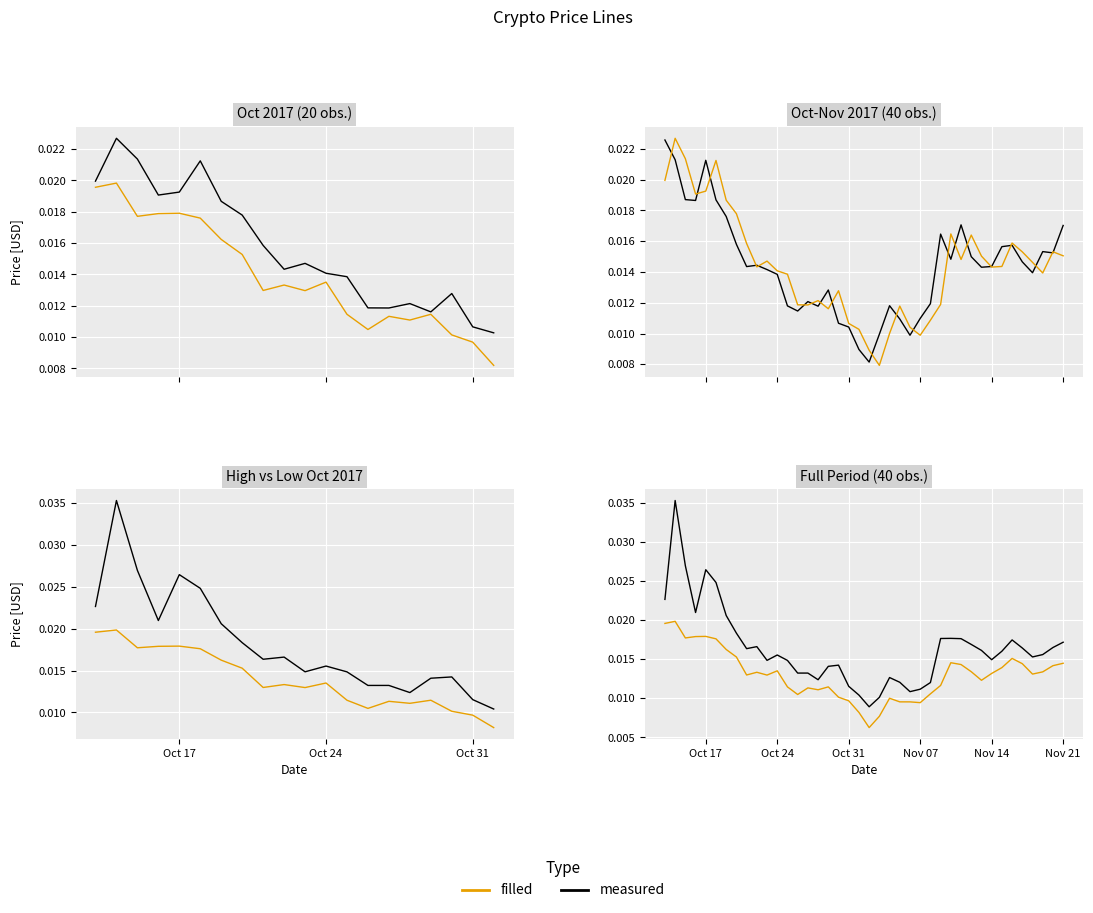

Rank the series by their average value, from highest to lowest.

measured, filled